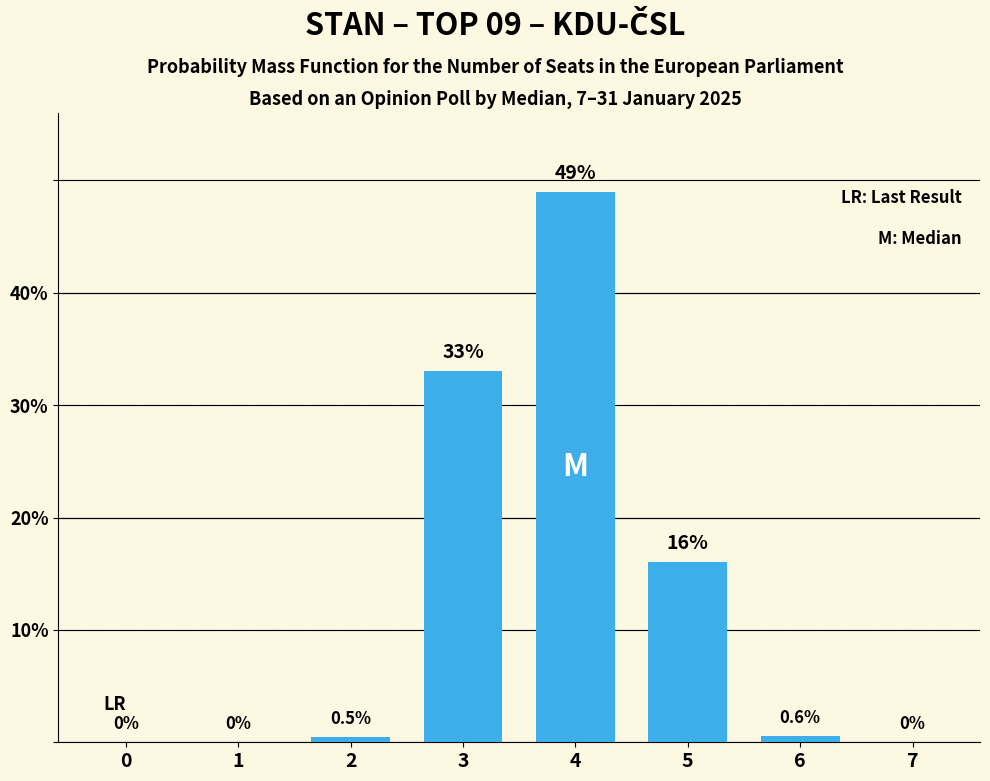

Does the chart contain stacked bars?

No